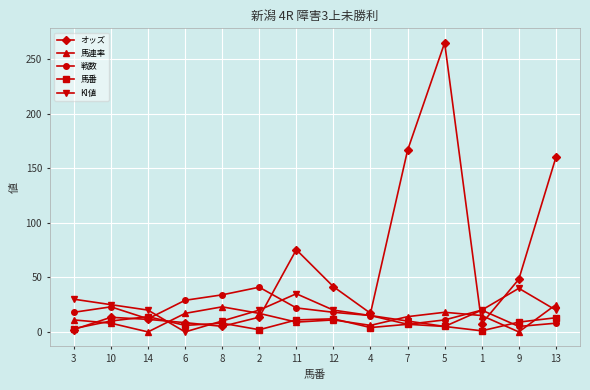

How many lines are shown in the chart?

5